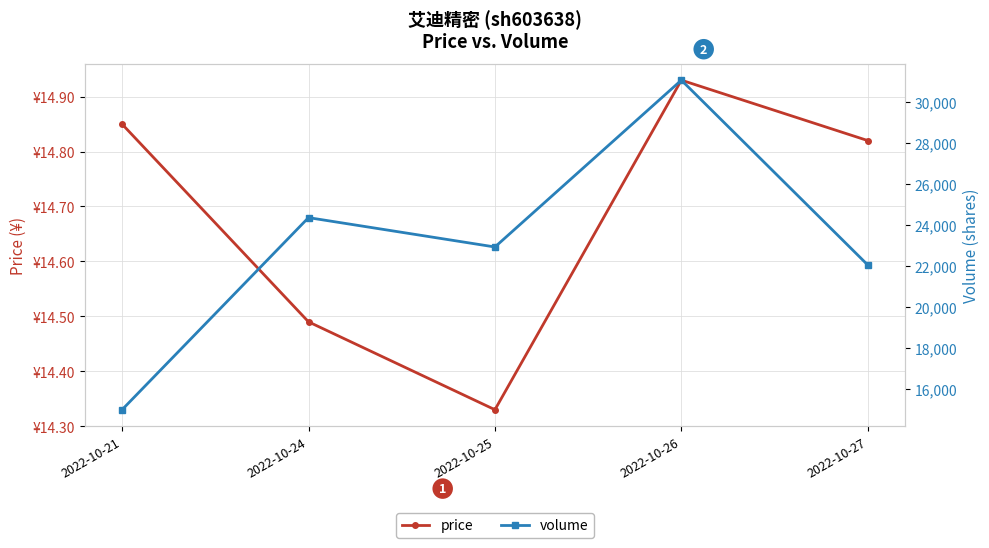

What is the difference between the maximum and minimum values in the volume series?

16082.0